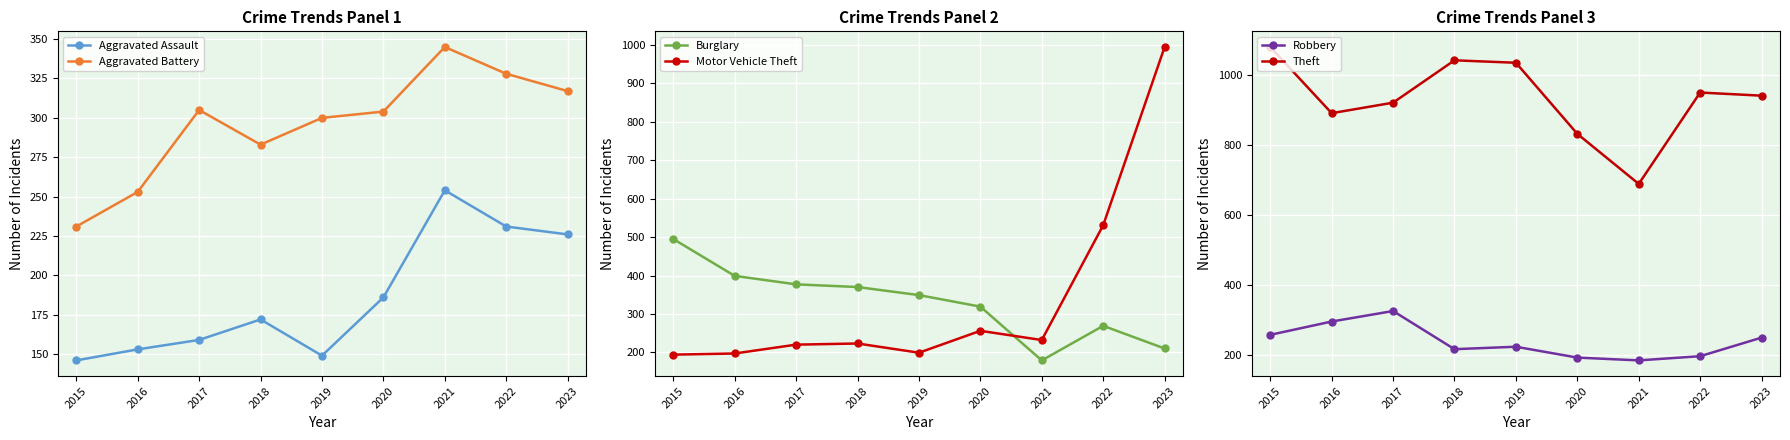

At which category does Robbery reach its first local valley?

2018